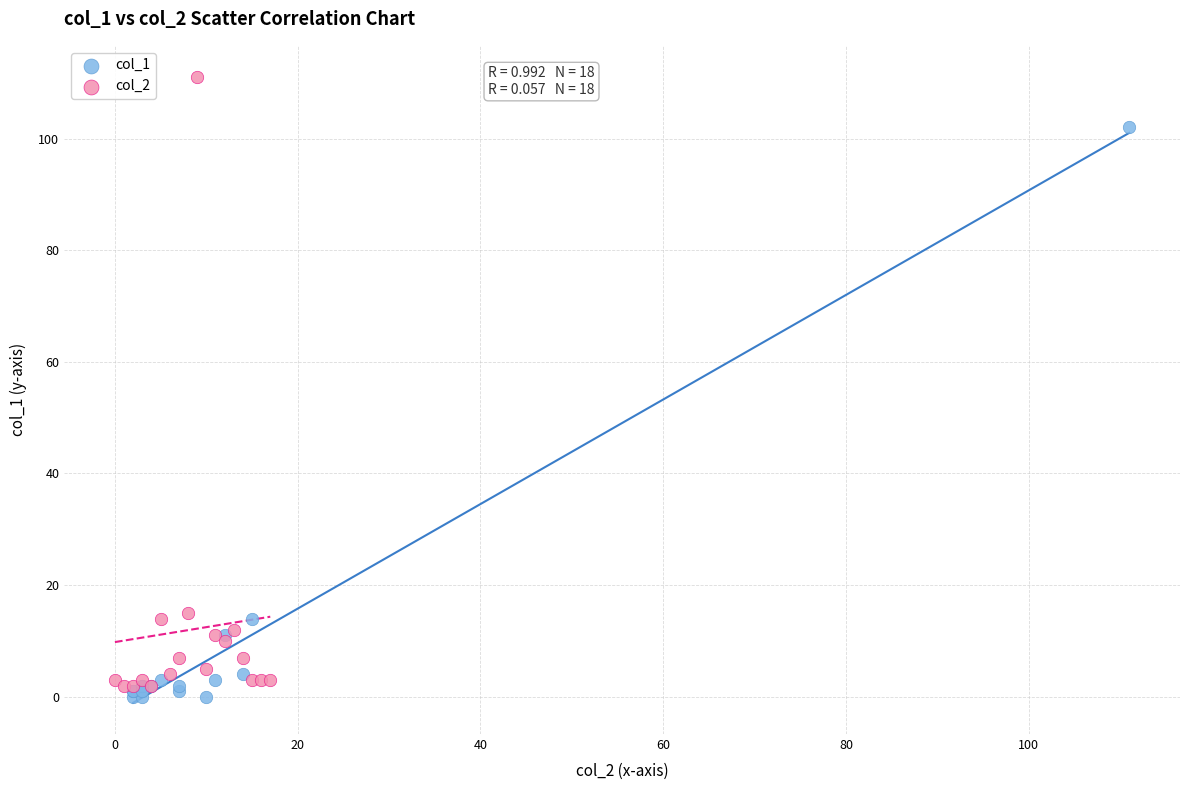

Which series reaches the maximum Y coordinate?

col_2